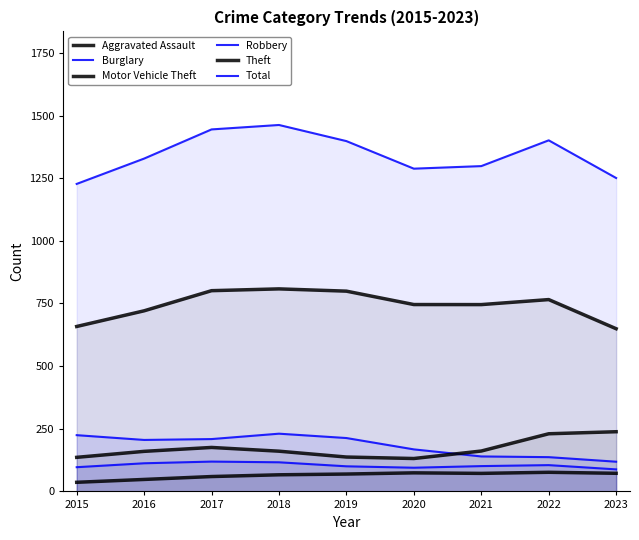

Reading left to right, transcribe all the data shown in this chart.

Aggravated Assault: 2015=36.4	2016=47.8	2017=59.3	2018=66.3	2019=69.3	2020=74.1	2021=72.0	2022=76.4	2023=72.3
Burglary: 2015=224.5	2016=205.4	2017=208.9	2018=230.4	2019=213.0	2020=167.7	2021=139.6	2022=136.8	2023=118.6
Motor Vehicle Theft: 2015=136.0	2016=159.9	2017=175.5	2018=160.5	2019=137.2	2020=131.3	2021=161.2	2022=230.1	2023=238.2
Robbery: 2015=96.7	2016=112.3	2017=119.0	2018=116.2	2019=100.2	2020=94.6	2021=101.1	2022=104.9	2023=88.0
Theft: 2015=658.3	2016=720.8	2017=801.1	2018=808.3	2019=799.2	2020=745.8	2021=745.6	2022=765.6	2023=649.3
Total: 2015=1227.2	2016=1328.3	2017=1444.7	2018=1462.4	2019=1398.0	2020=1288.1	2021=1298.3	2022=1401.1	2023=1250.8